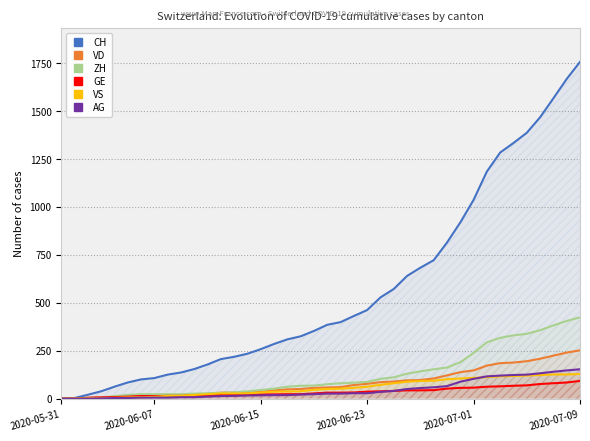

What is the difference between the maximum and minimum values in the CH series?

1757